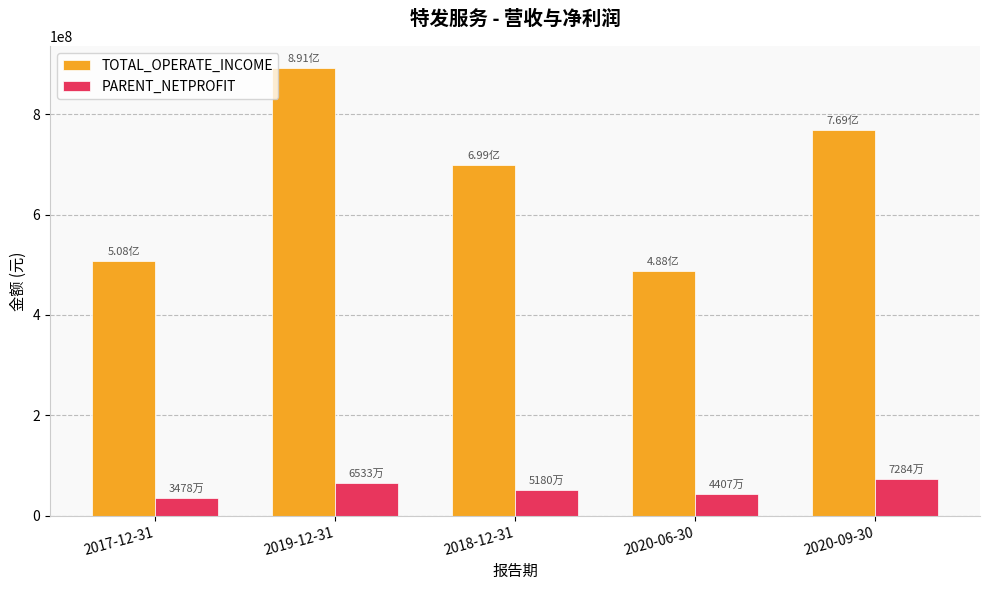

How many groups of bars are there?

5